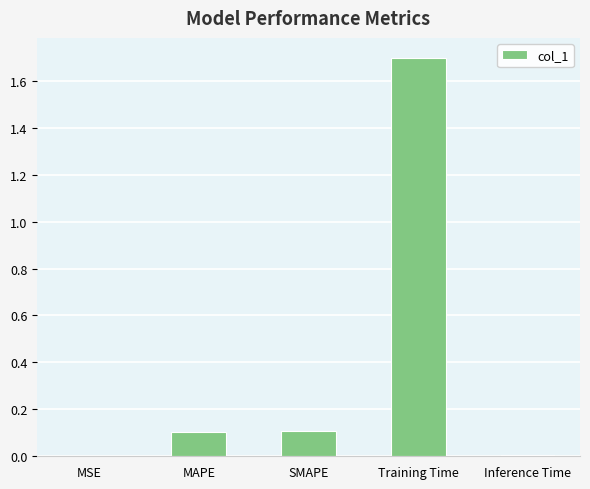

Is it true that the value at Training Time is 1.7?

True